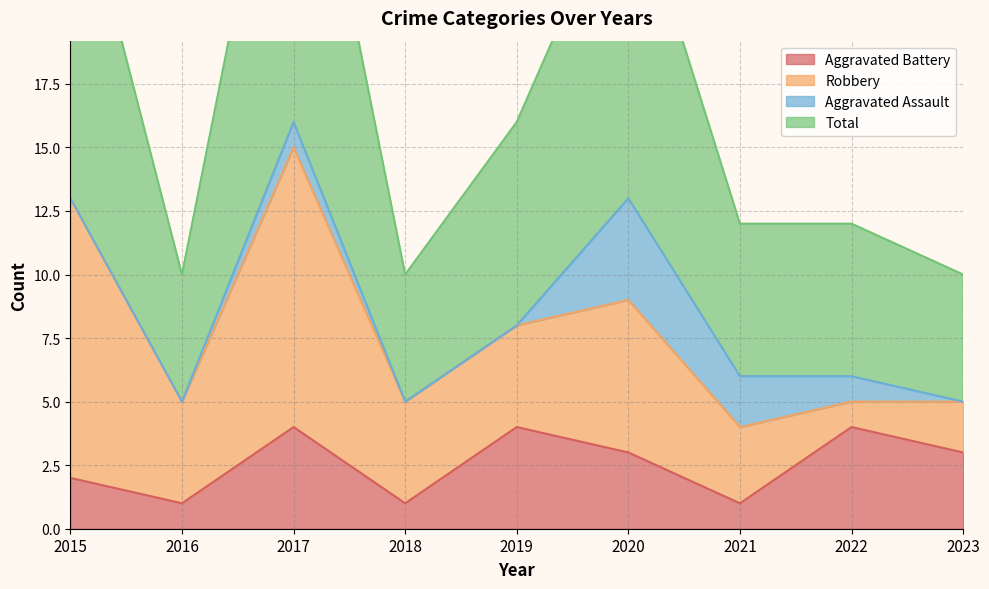

Is it true that Aggravated Battery equals 1 at 2016?

True